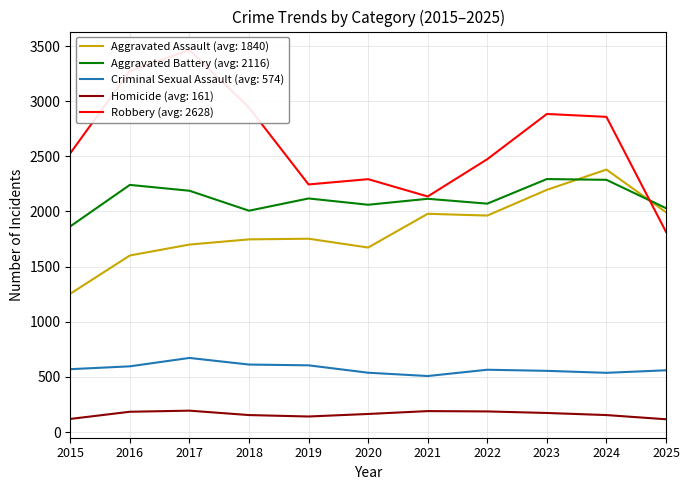

What is the average value of the Criminal Sexual Assault series?

574